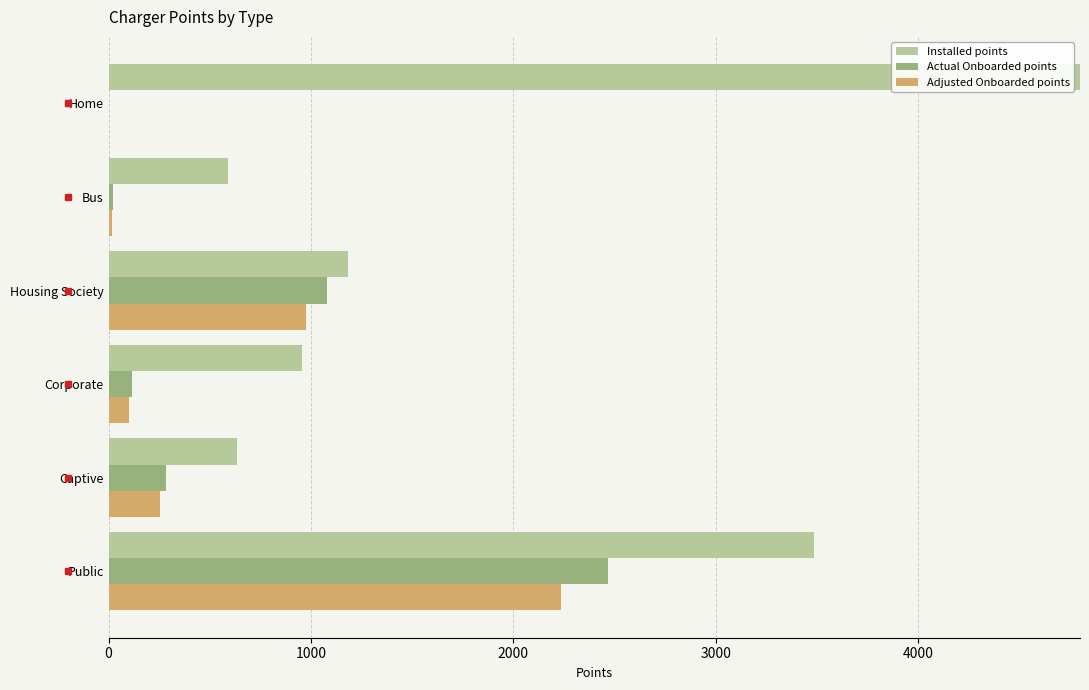

Reading right to left, transcribe all the data shown in this chart.

Installed points: 65640	592	1183	956	635	3487
Actual Onboarded points: 0	20	1077	114	283	2470
Adjusted Onboarded points: 0	18	973	103	255	2234